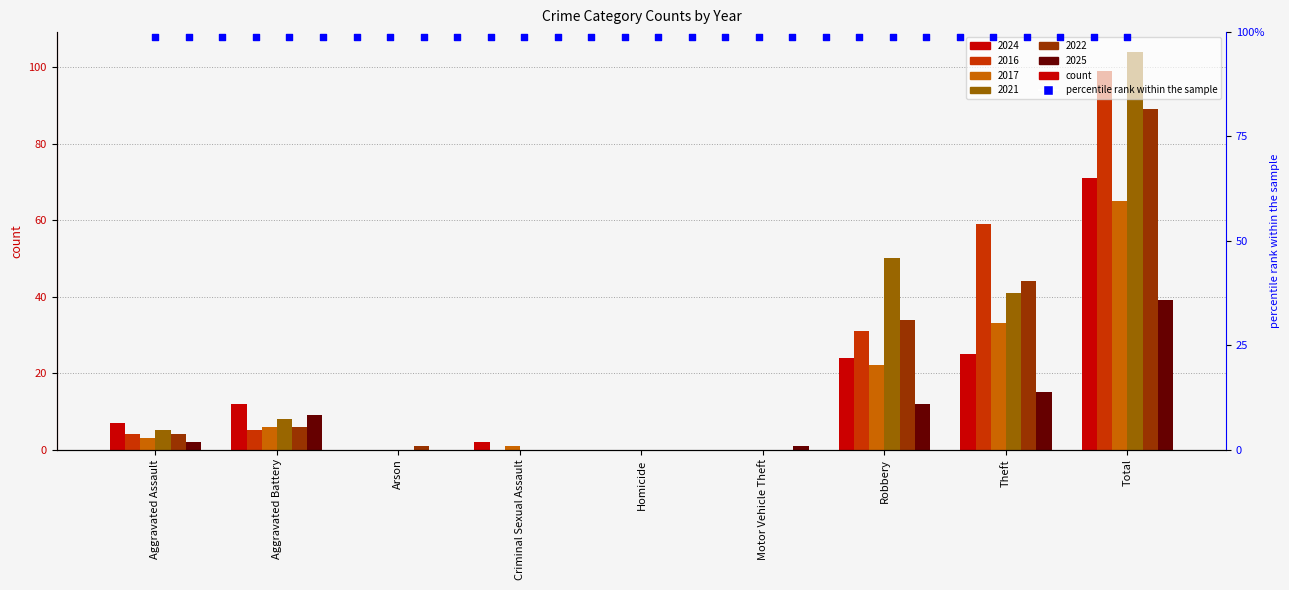

Which series reaches the minimum Y coordinate?

2024